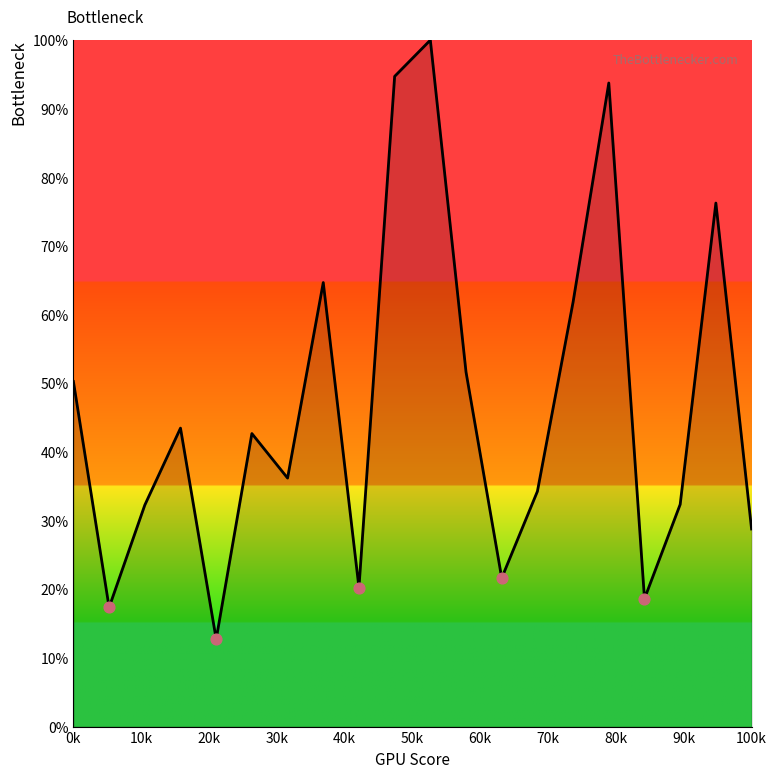

What is the maximum value shown in the chart?

100.0